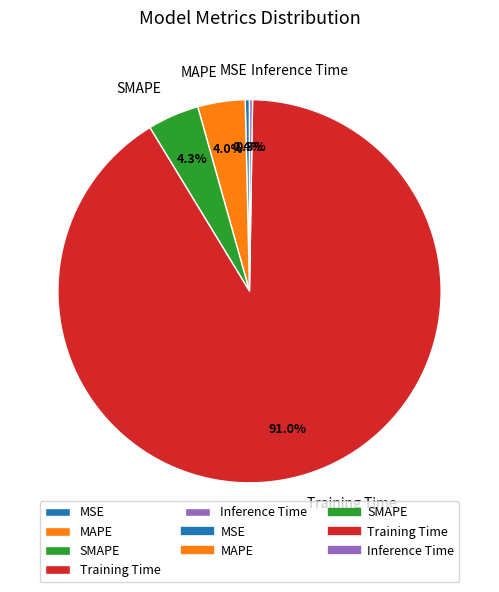

Is the sum of SMAPE and MAPE greater than half?

No